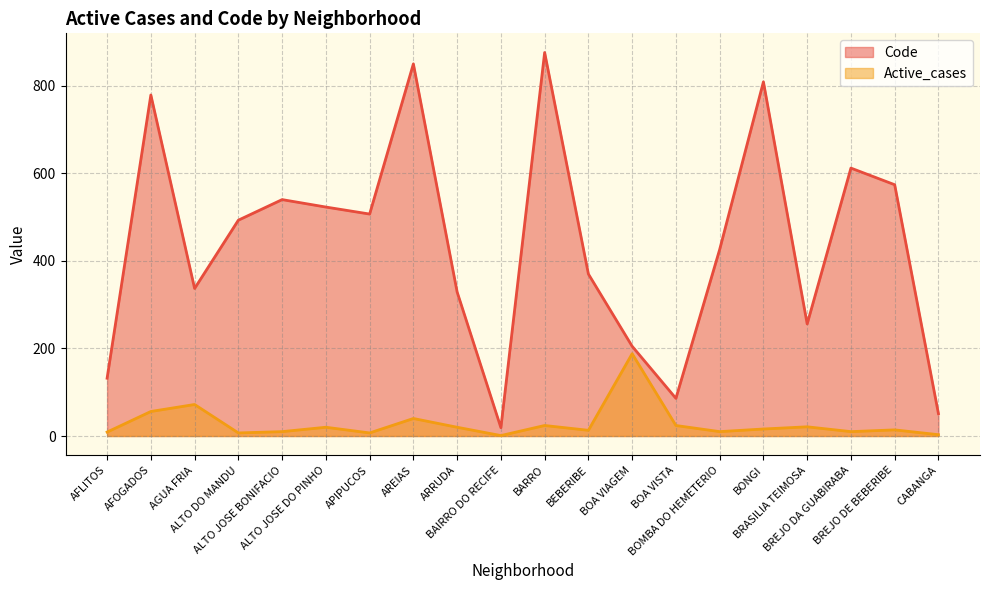

Where is the first local maximum for Code?

AFOGADOS